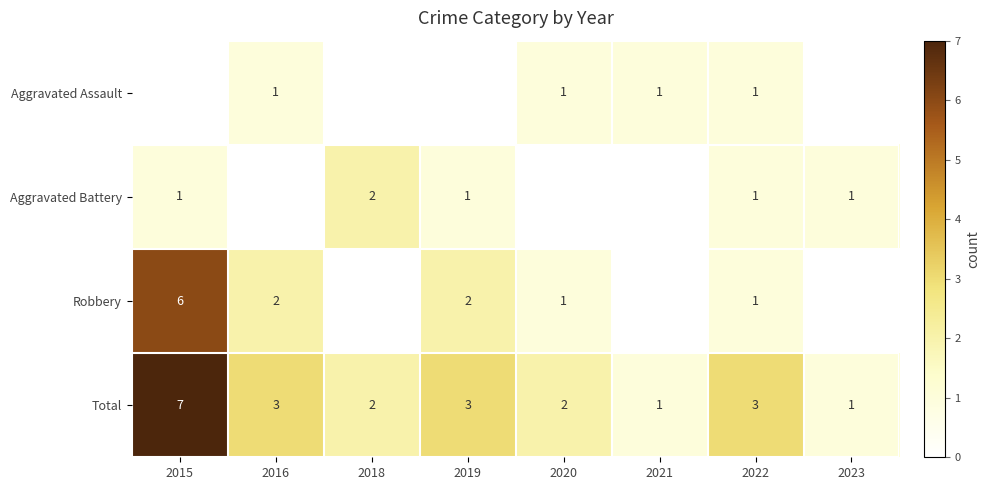

Is it true that Total equals 2 at 2018?

True